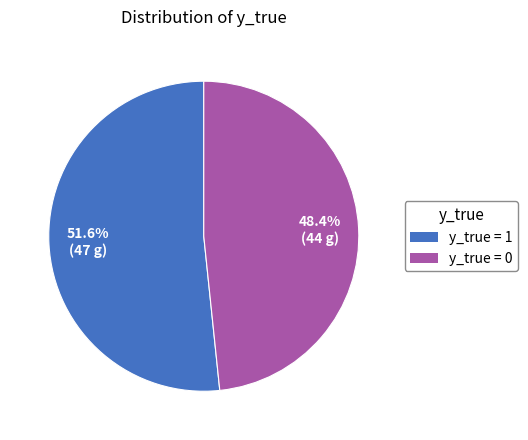

Which category accounts for the majority?

y_true = 1